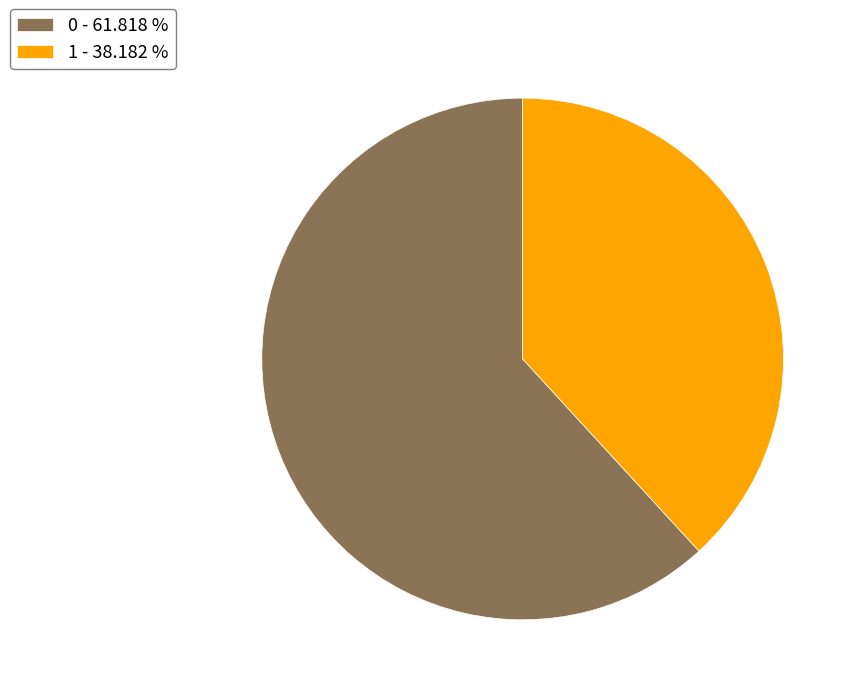

Which slice is the smallest?

1